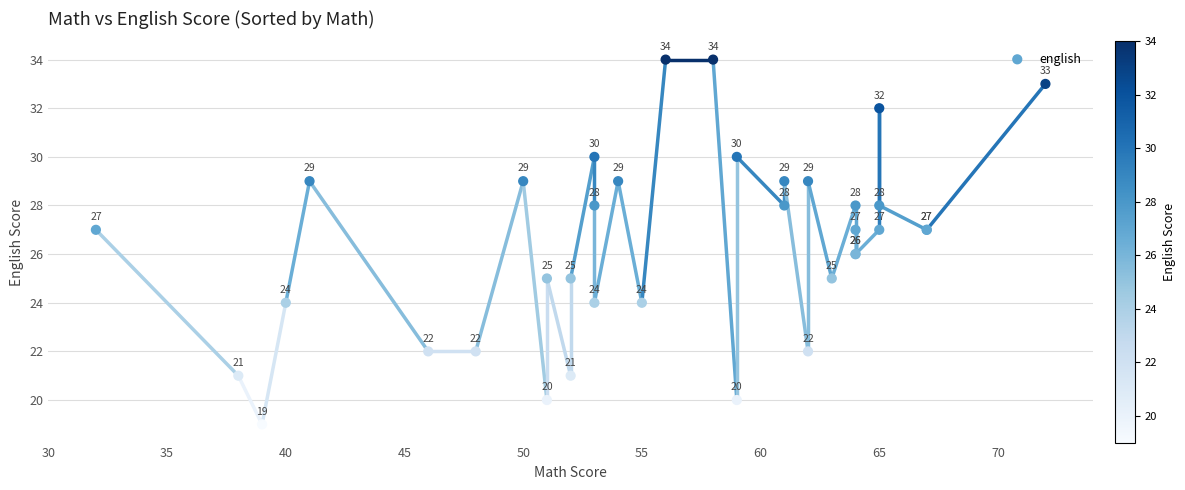

What Y value in the scatter plot is closest to 26?

26